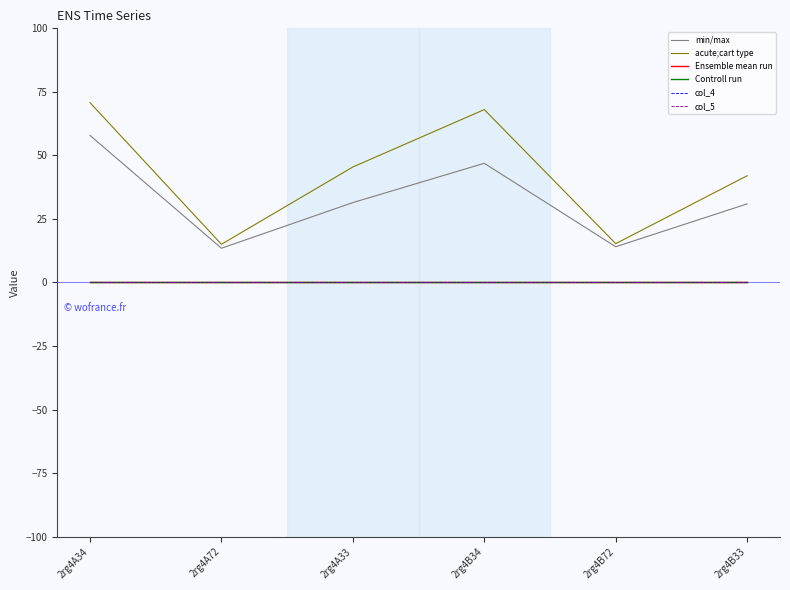

Does the chart display data point markers on the line(s)?

No